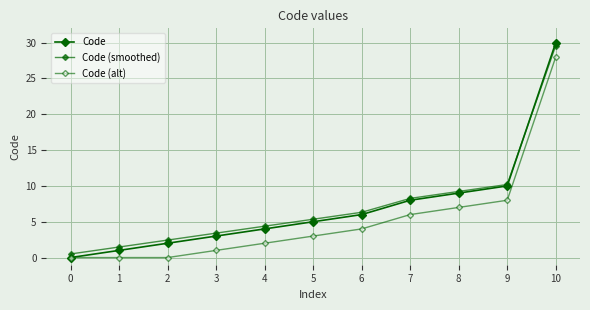

How many lines are shown in the chart?

3